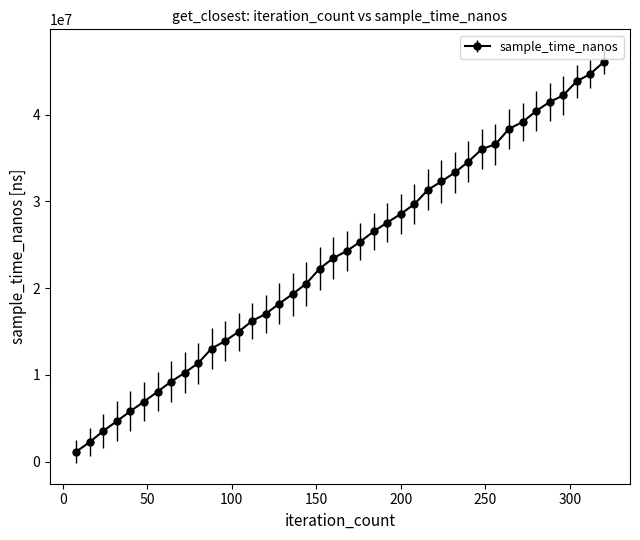

What is the maximum value shown in the chart?

46063302